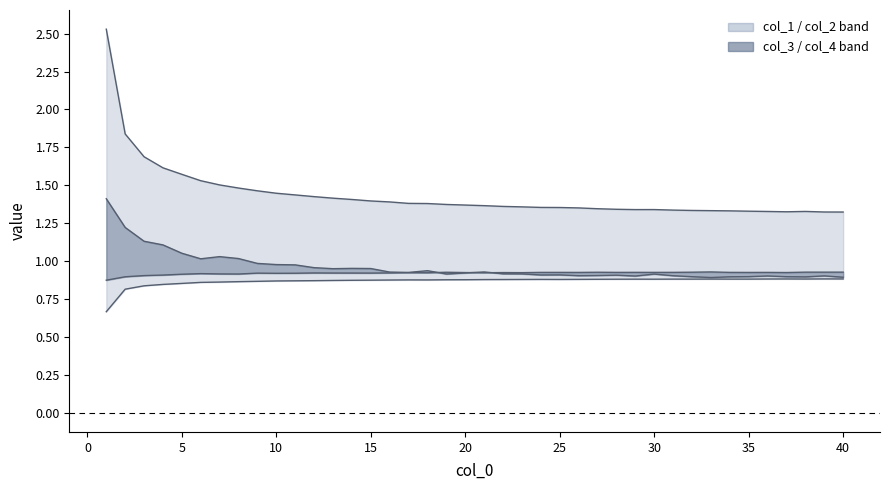

Reading left to right, list all the values displayed in this chart.

col_1 line: 2.5	1.8	1.7	1.6	1.6	1.5	1.5	1.5	1.5	1.4	1.4	1.4	1.4	1.4	1.4	1.4	1.4	1.4	1.4	1.4	1.4	1.4	1.4	1.4	1.4	1.4	1.3	1.3	1.3	1.3	1.3	1.3	1.3	1.3	1.3	1.3	1.3	1.3	1.3	1.3
col_2 line: 0.7	0.8	0.8	0.8	0.9	0.9	0.9	0.9	0.9	0.9	0.9	0.9	0.9	0.9	0.9	0.9	0.9	0.9	0.9	0.9	0.9	0.9	0.9	0.9	0.9	0.9	0.9	0.9	0.9	0.9	0.9	0.9	0.9	0.9	0.9	0.9	0.9	0.9	0.9	0.9
col_3 line: 1.4	1.2	1.1	1.1	1.1	1.0	1.0	1.0	1.0	1.0	1.0	1.0	1.0	1.0	1.0	0.9	0.9	0.9	0.9	0.9	0.9	0.9	0.9	0.9	0.9	0.9	0.9	0.9	0.9	0.9	0.9	0.9	0.9	0.9	0.9	0.9	0.9	0.9	0.9	0.9
col_4 line: 0.9	0.9	0.9	0.9	0.9	0.9	0.9	0.9	0.9	0.9	0.9	0.9	0.9	0.9	0.9	0.9	0.9	0.9	0.9	0.9	0.9	0.9	0.9	0.9	0.9	0.9	0.9	0.9	0.9	0.9	0.9	0.9	0.9	0.9	0.9	0.9	0.9	0.9	0.9	0.9